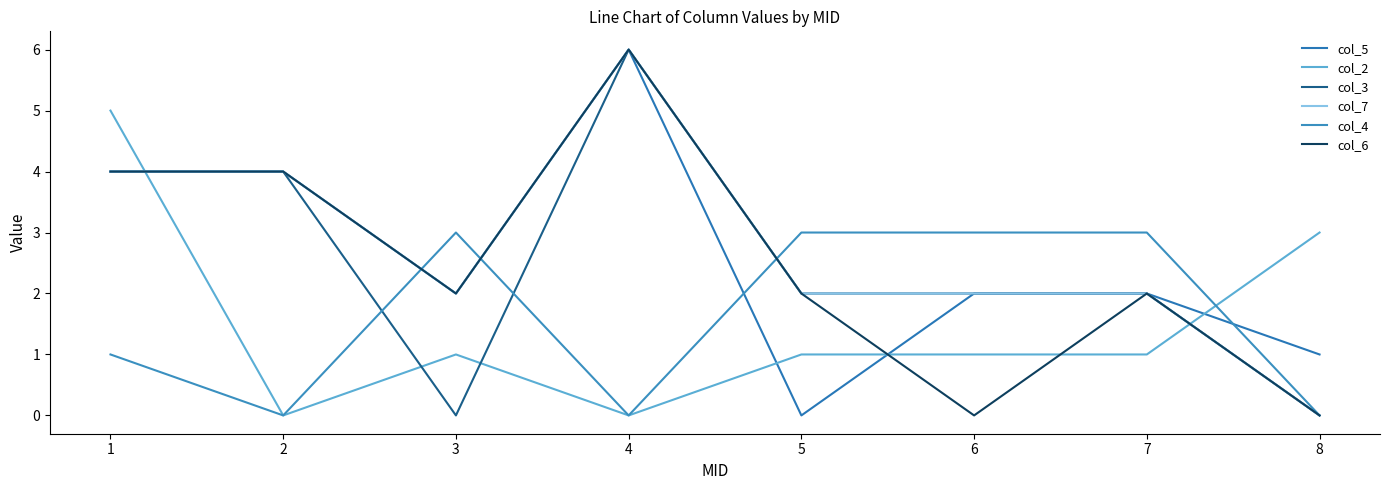

The value of col_2 at 2 is 0. True or false?

True